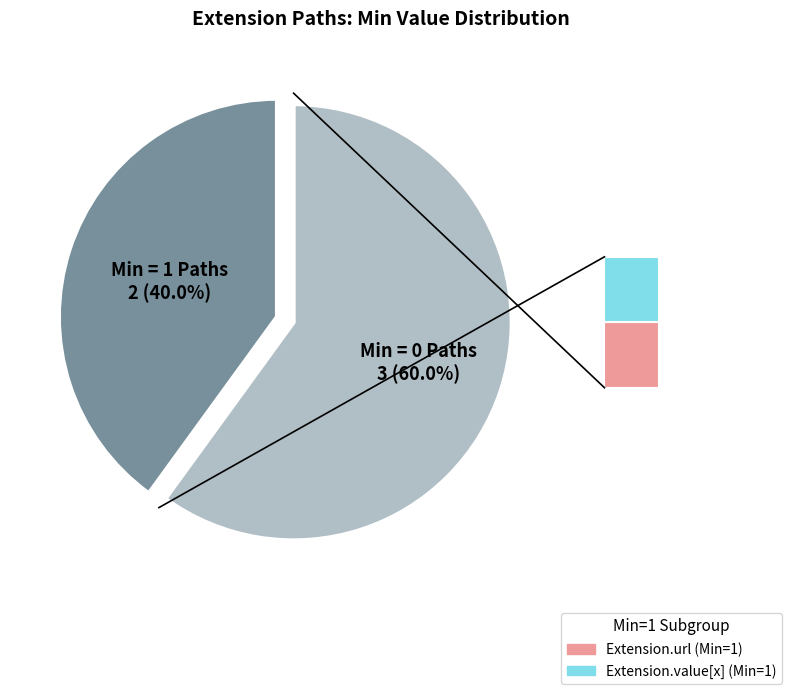

Is there a majority slice in this chart?

Yes